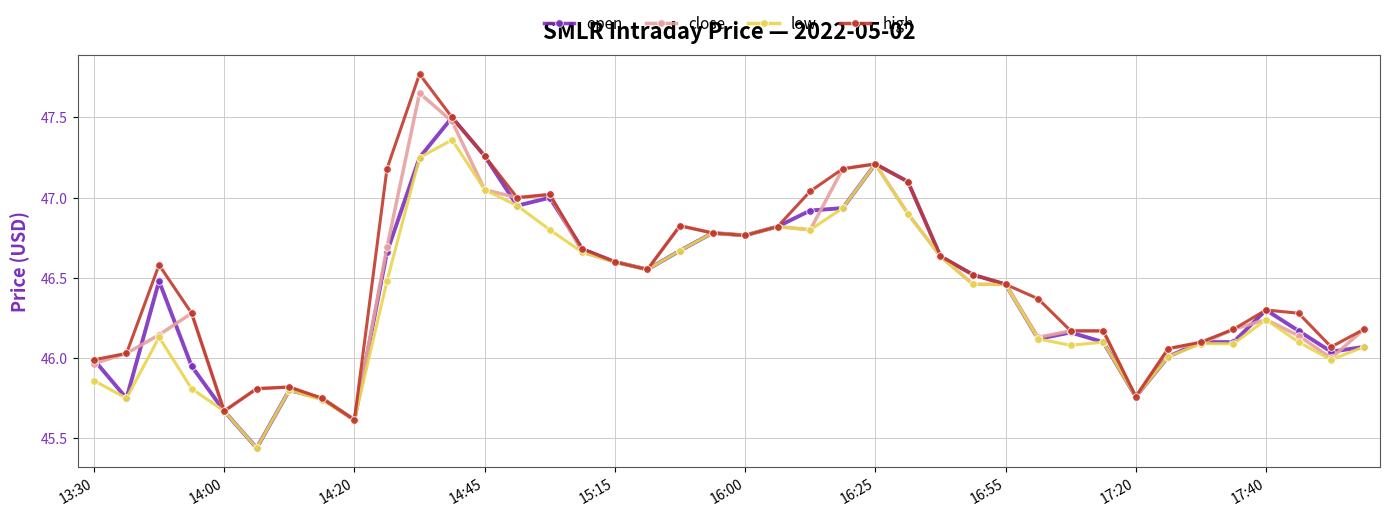

What are all the series names shown in the legend?

open, close, low, high